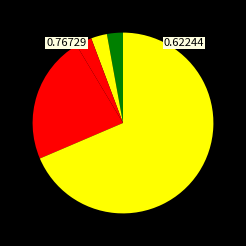

Rank the categories by value from highest to lowest.

Theft, Robbery, Aggravated Assault, Aggravated Battery, Criminal Sexual Assault